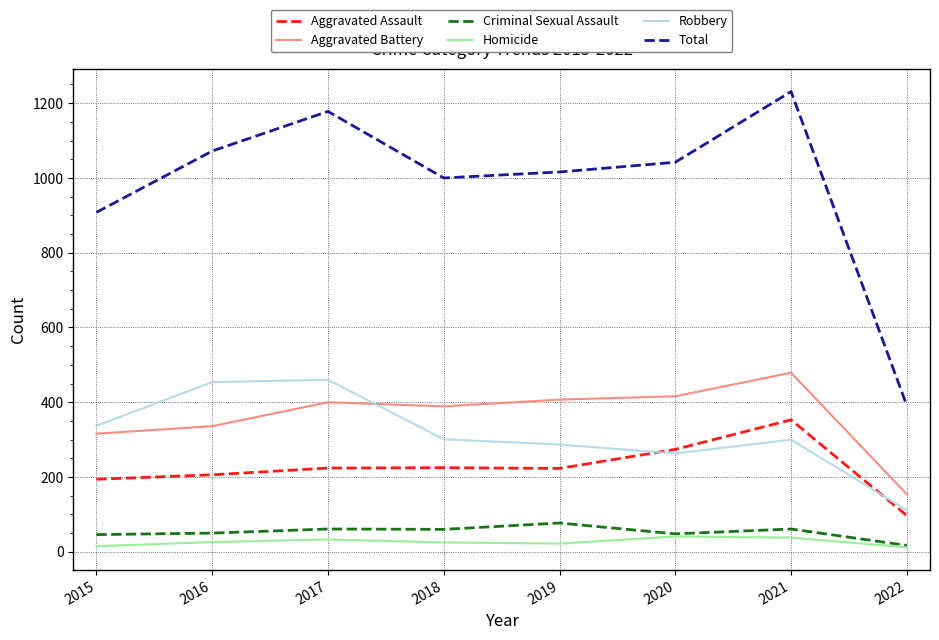

What is the approximate value of Robbery at 2017?

460